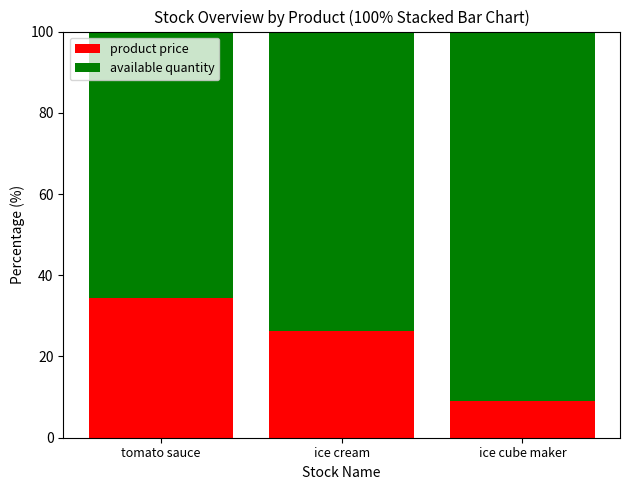

What are all the series names shown in the legend?

product price, available quantity